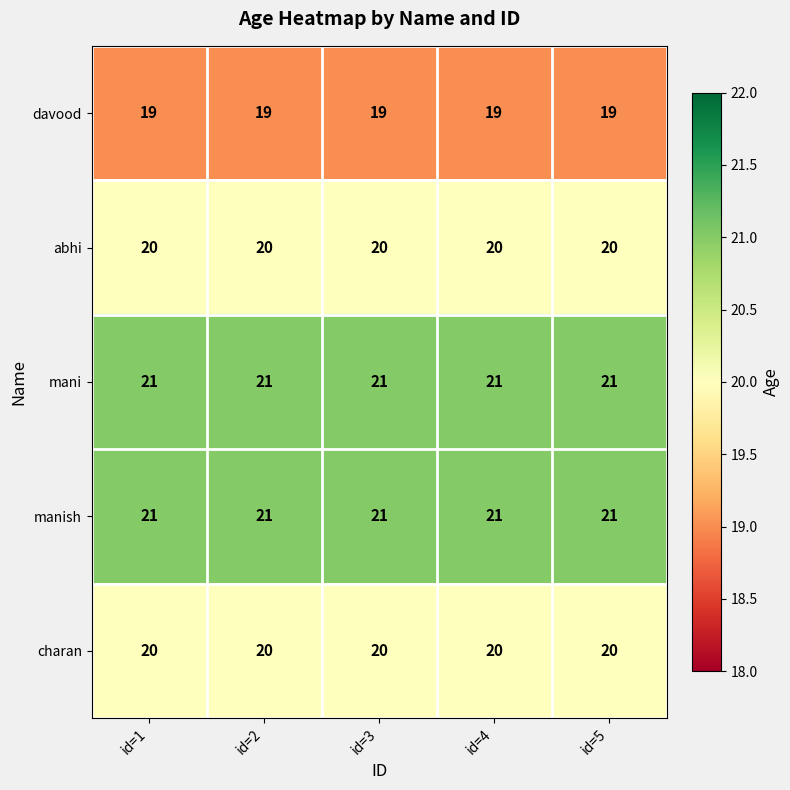

What is the minimum value for davood?

19